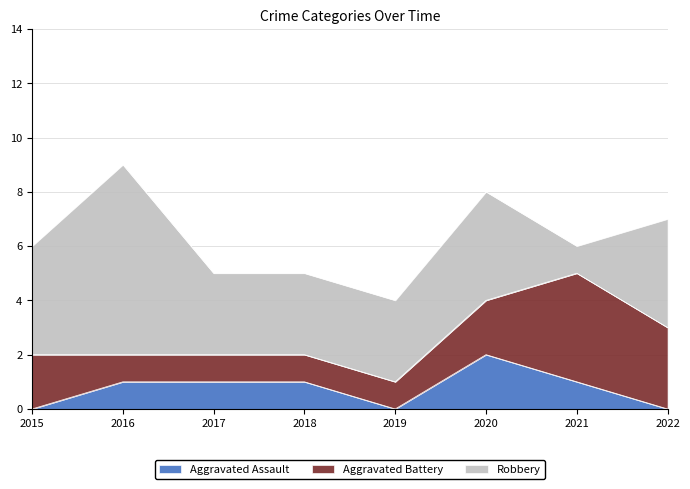

What is the value of the Aggravated Assault point at the 6th from the left?

2